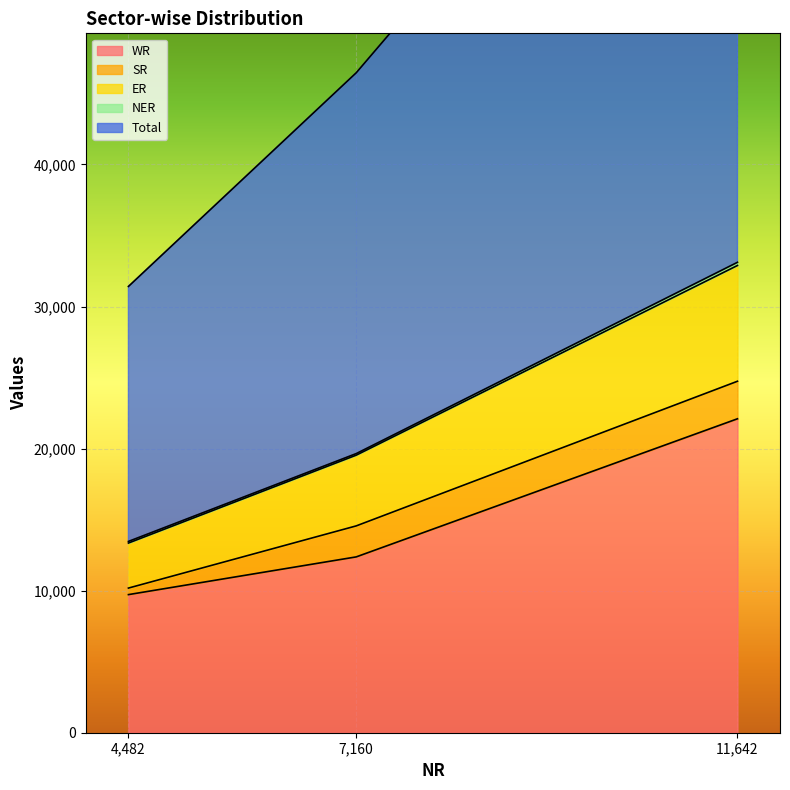

Where is WR nearest to the value 15910?

7,160